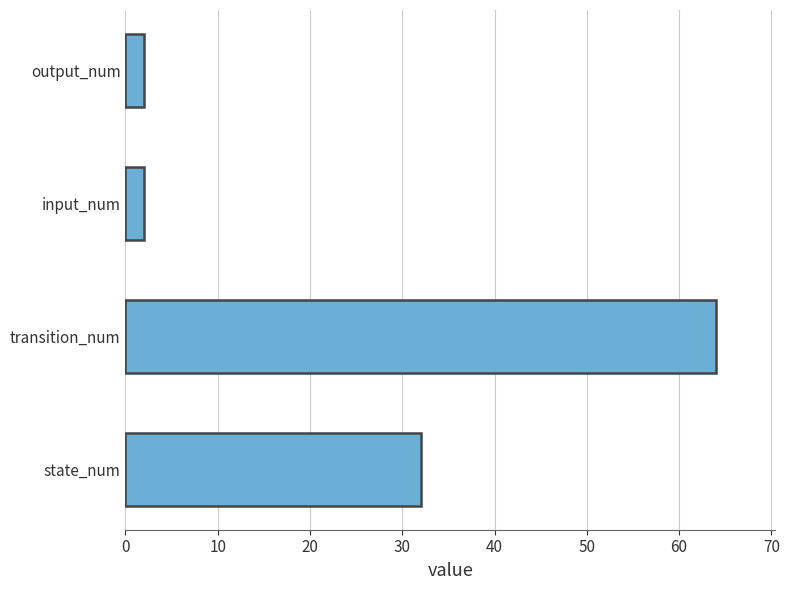

Reading bottom to top, extract all data points from this chart.

32	64	2	2